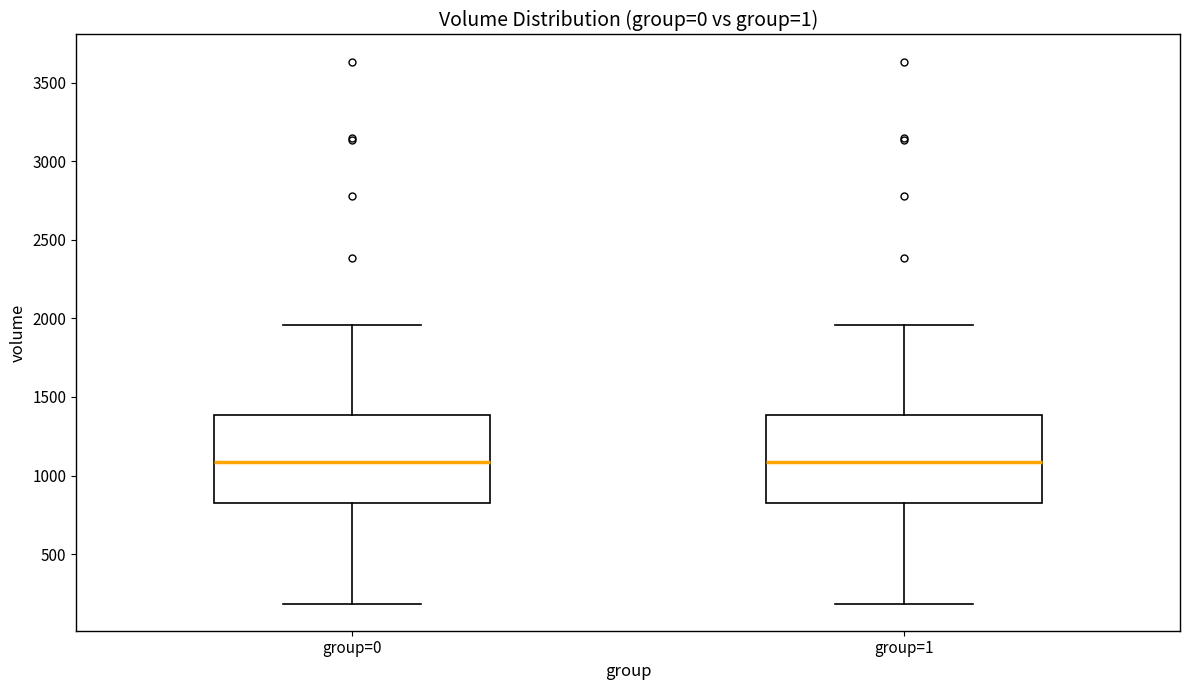

Where is the upper edge of the box for group=0 on the y-axis? The values are not printed on the chart, so give them approximately, as read against the axis.

1400